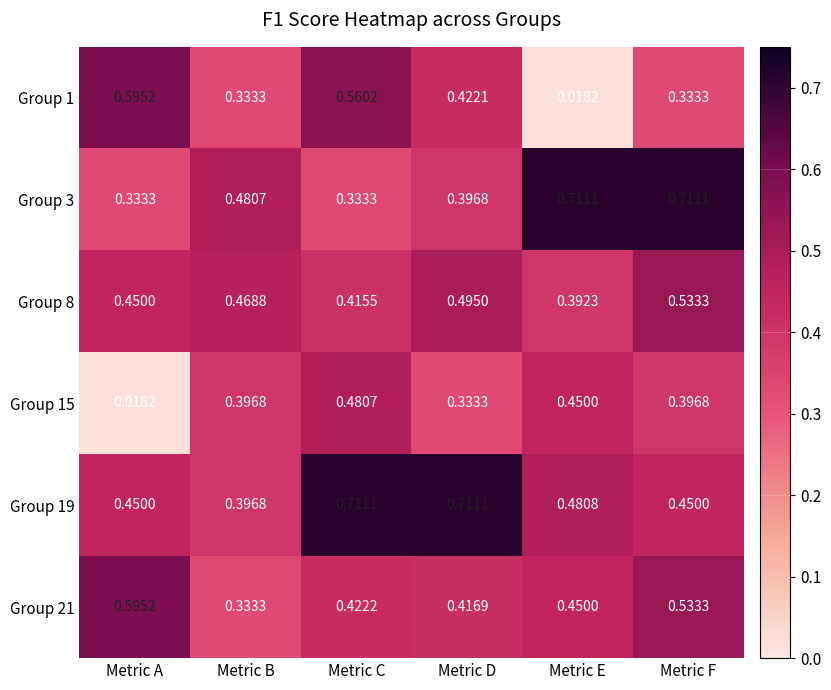

At which label does Group 19 reach its minimum?

Metric B